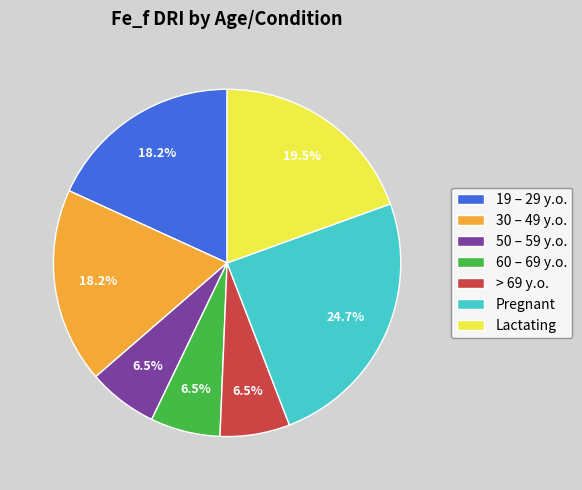

Which slice is the largest?

Pregnant